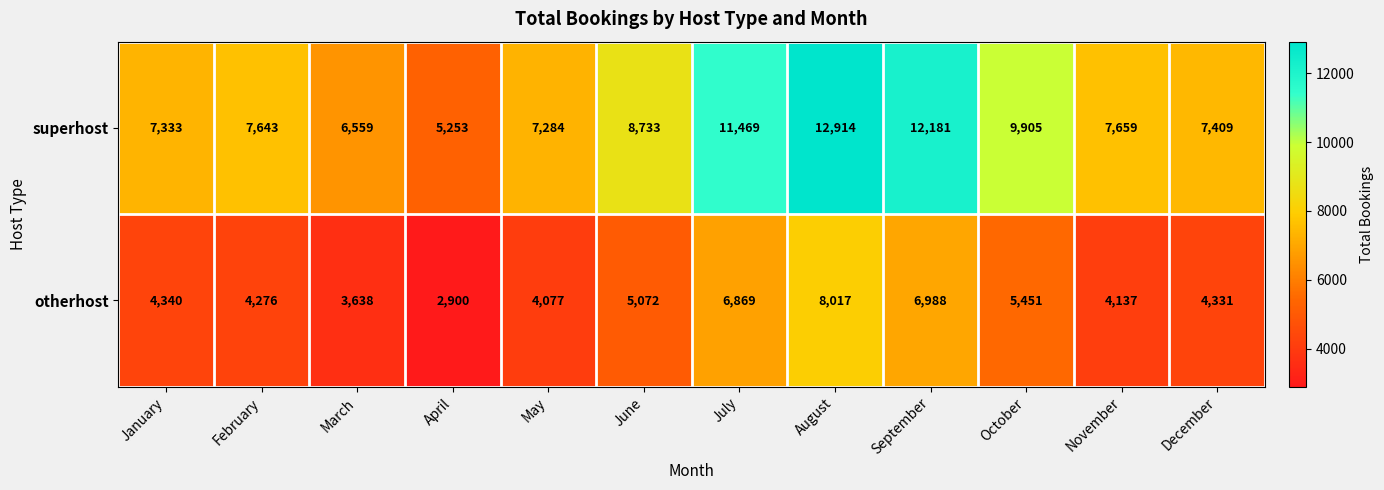

What is the difference between the highest and lowest values at March?

2921